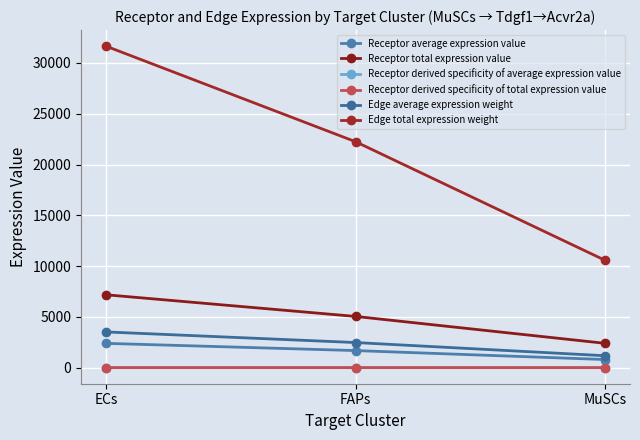

Where is Receptor average expression value nearest to the value 1595?

FAPs